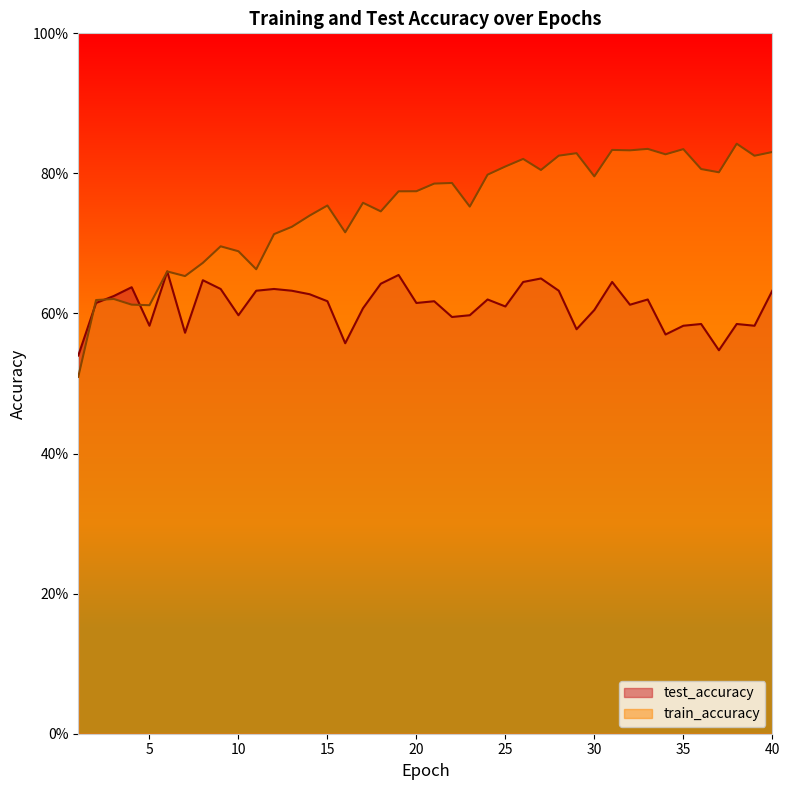

At which category does the chart reach its minimum across all series?

1